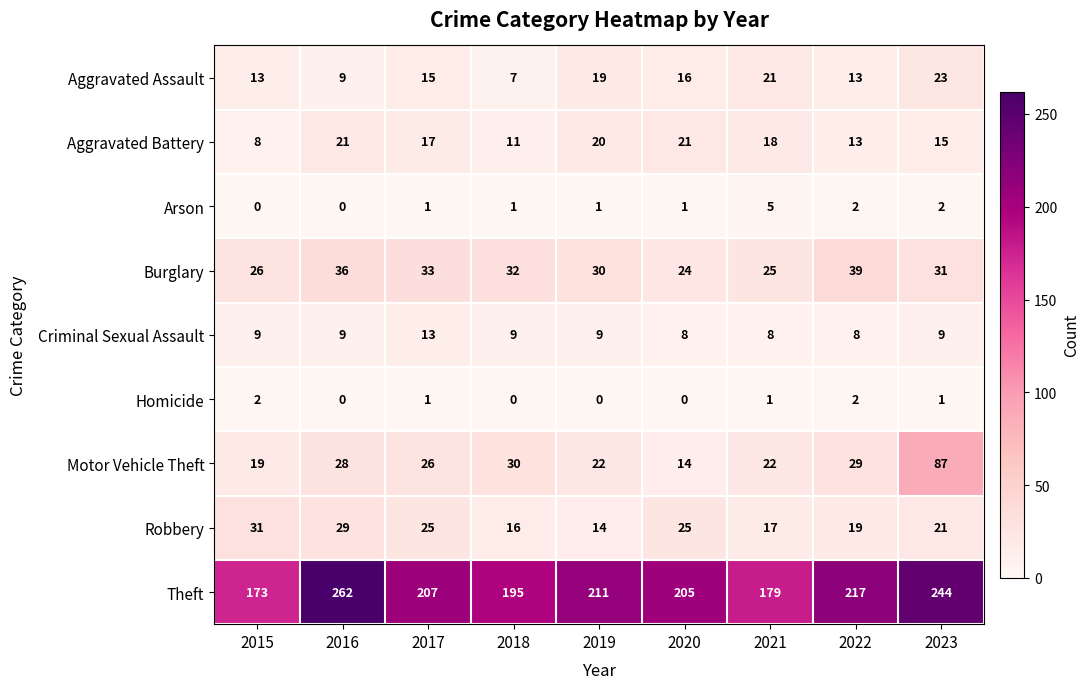

What is the maximum value shown in the chart?

262